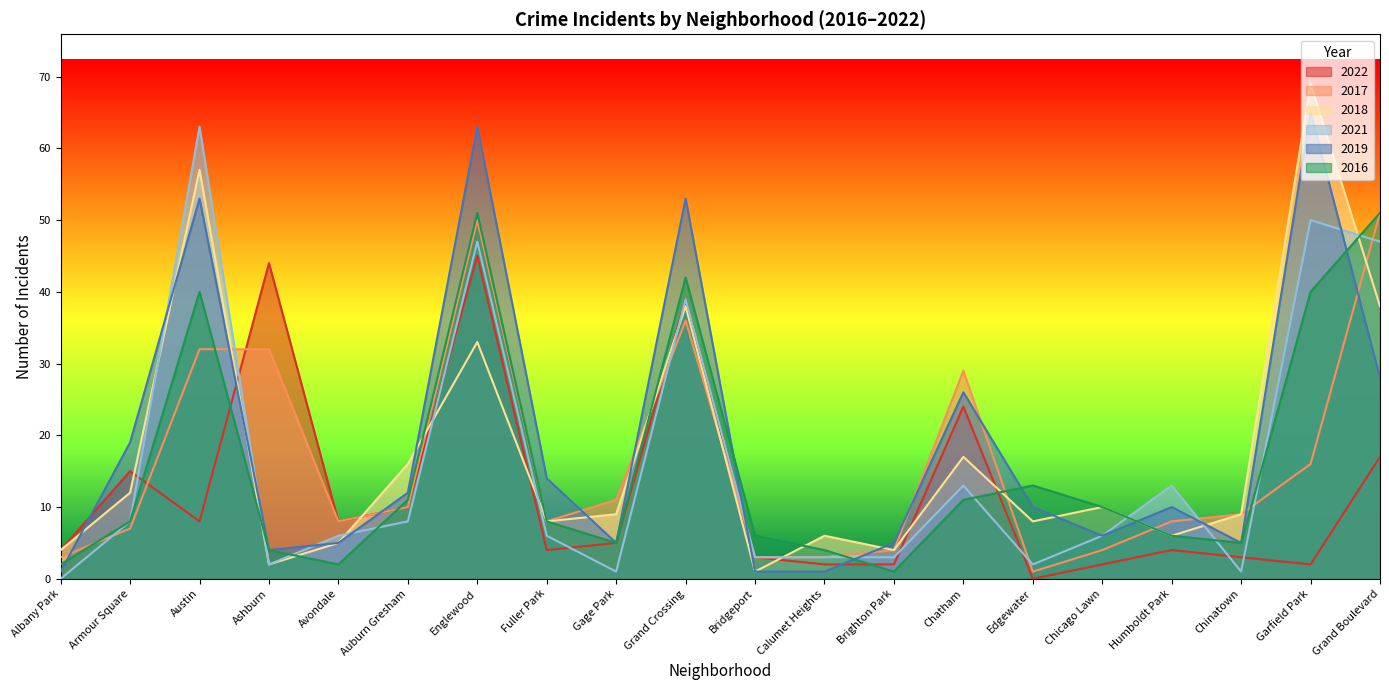

What is the difference between the second highest and minimum values in the 2022 series?

44